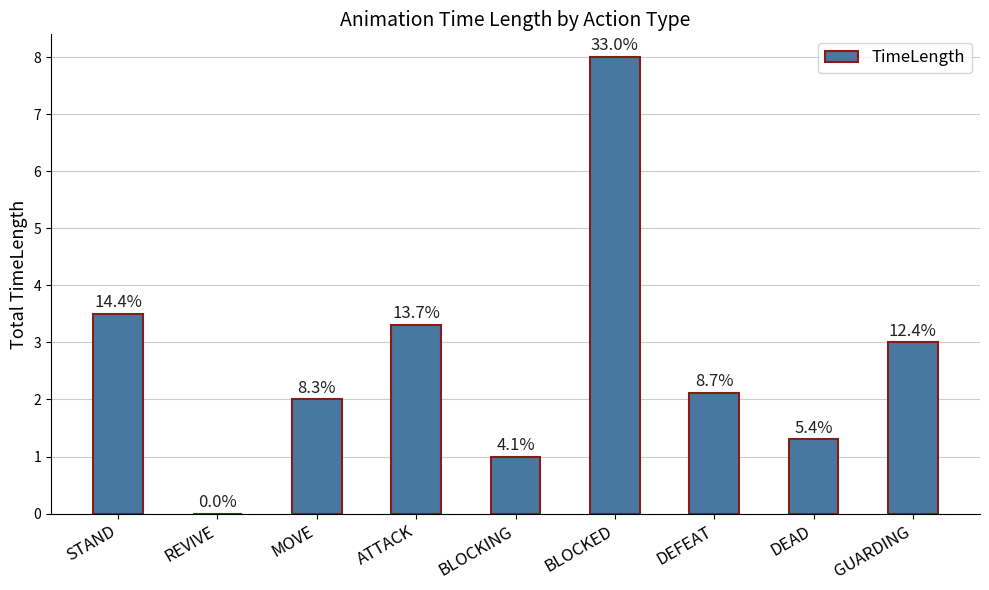

At which label is the value closest to 4?

STAND